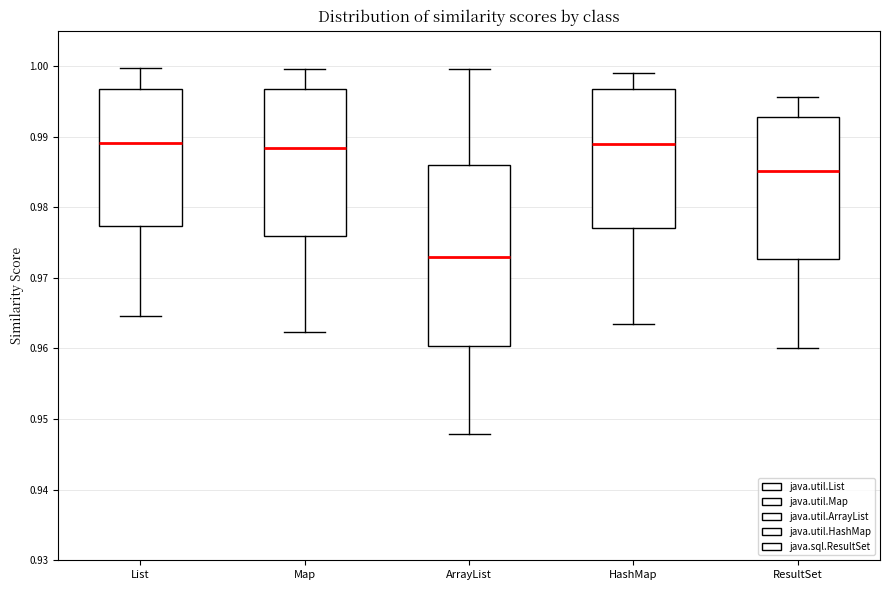

Which box has the lowest median line?

ArrayList